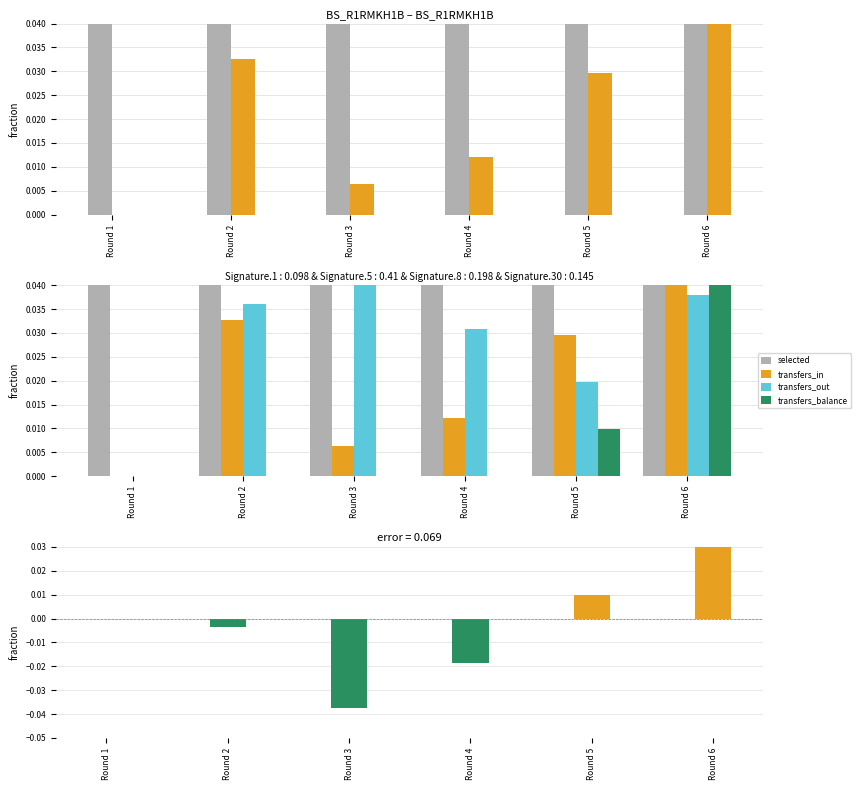

List the labels in order of selected value, smallest first.

Round 1, Round 4, Round 3, Round 5, Round 2, Round 6